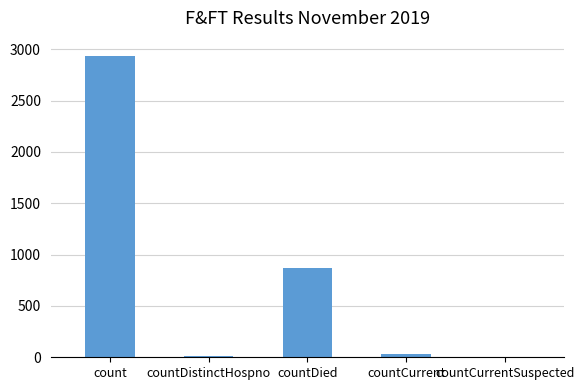

Which has a higher value, countCurrent or countDied?

countDied